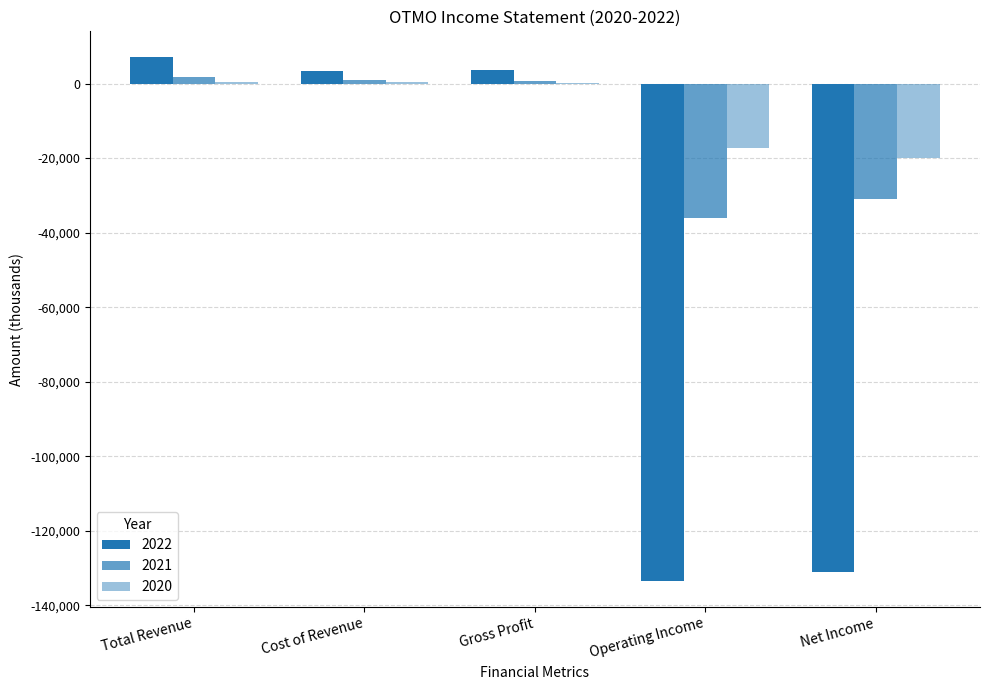

List the series in order of their peak value, lowest first.

2020, 2021, 2022